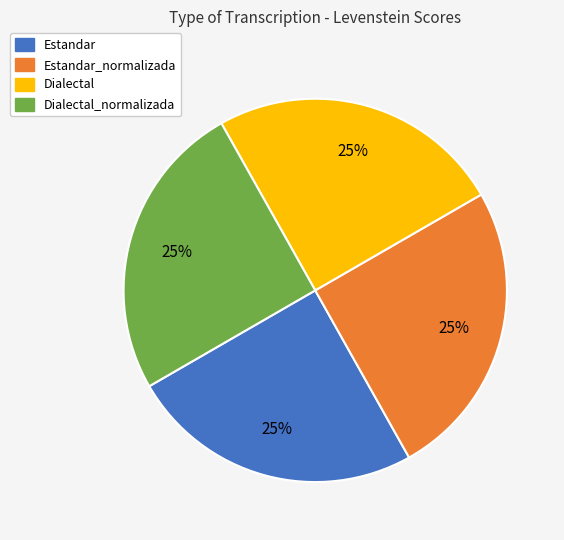

Does any single category account for the majority?

No